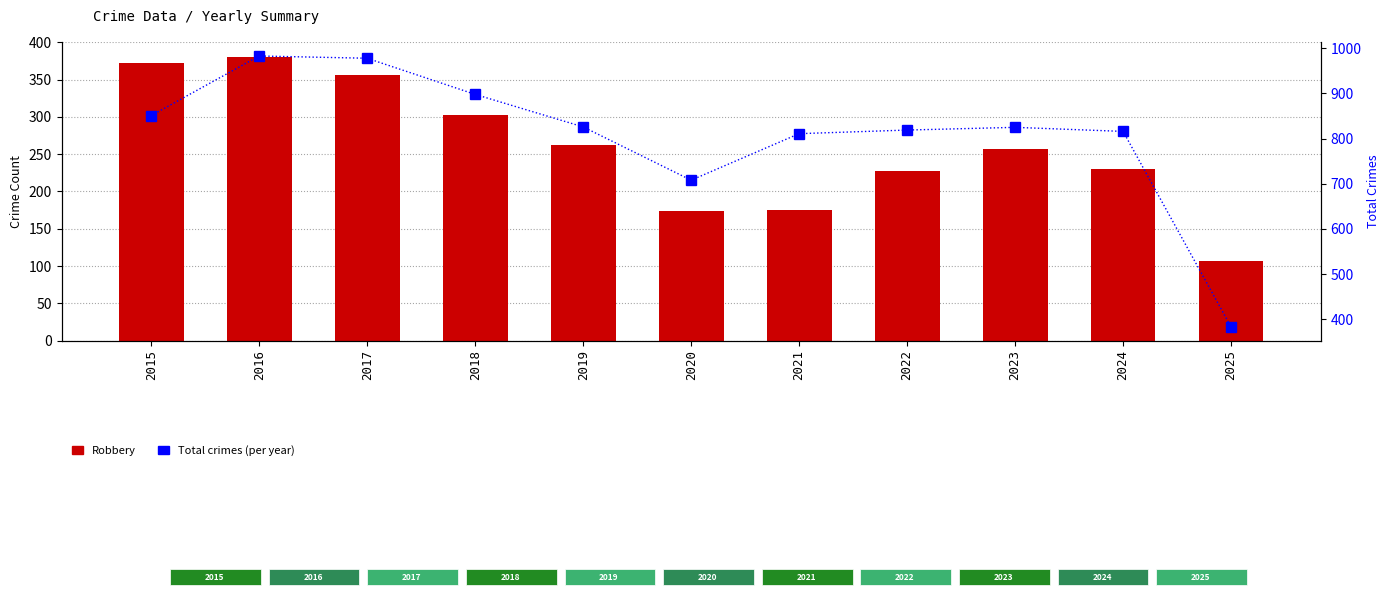

What is the sum of the Robbery values at 2016 and 2020?

555